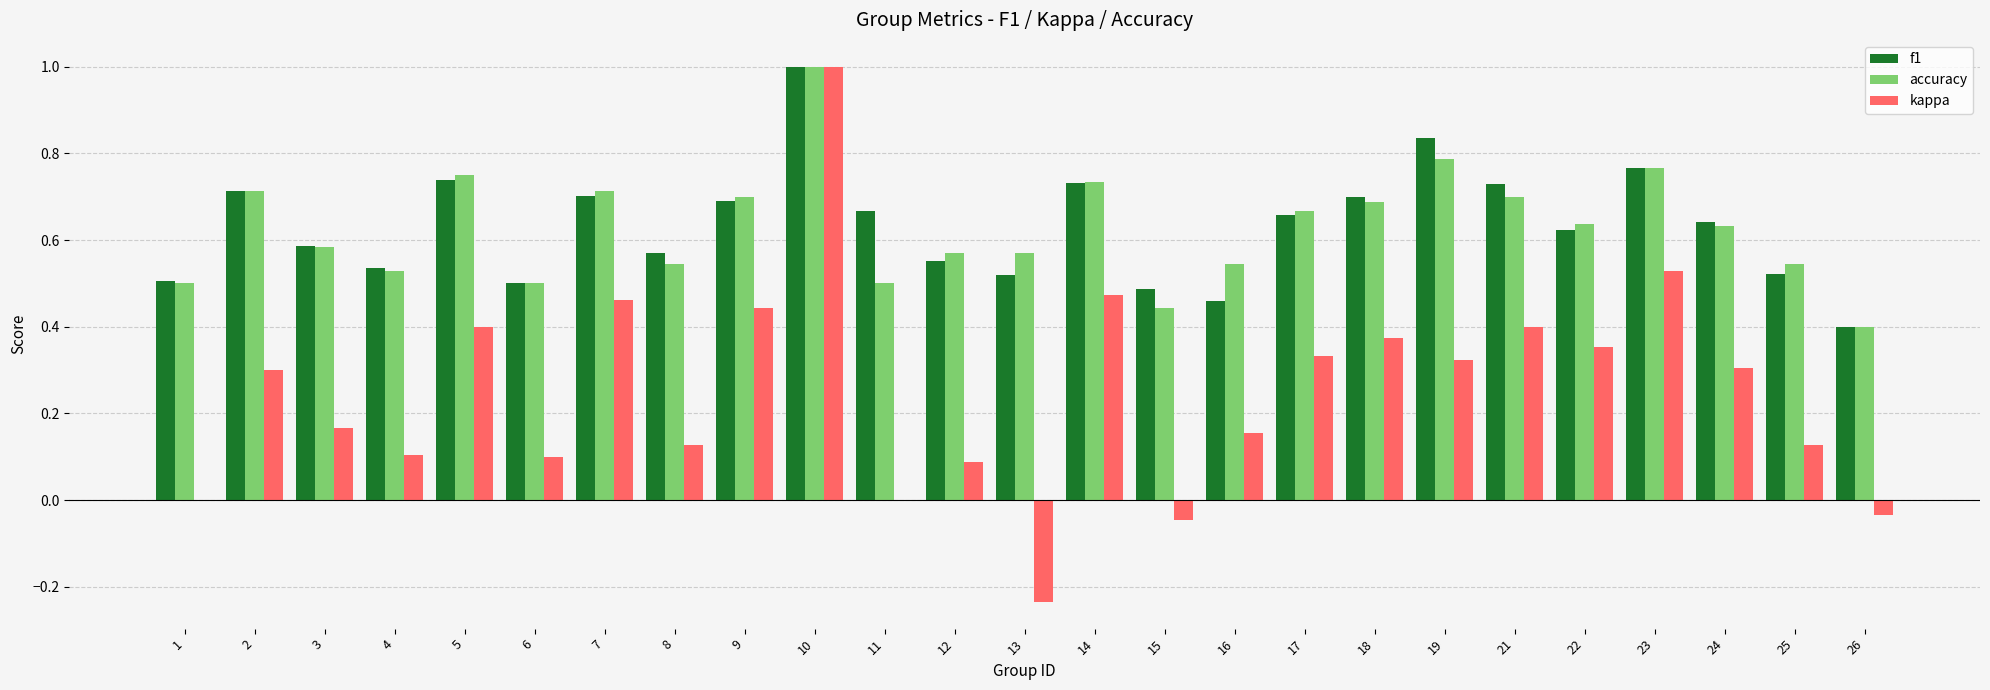

What is the maximum value shown in the chart?

1.0